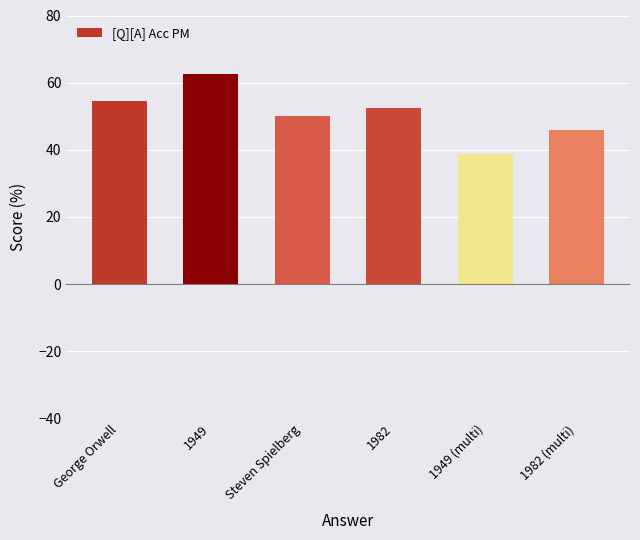

Which category has the lowest value across all series?

1949 (multi)